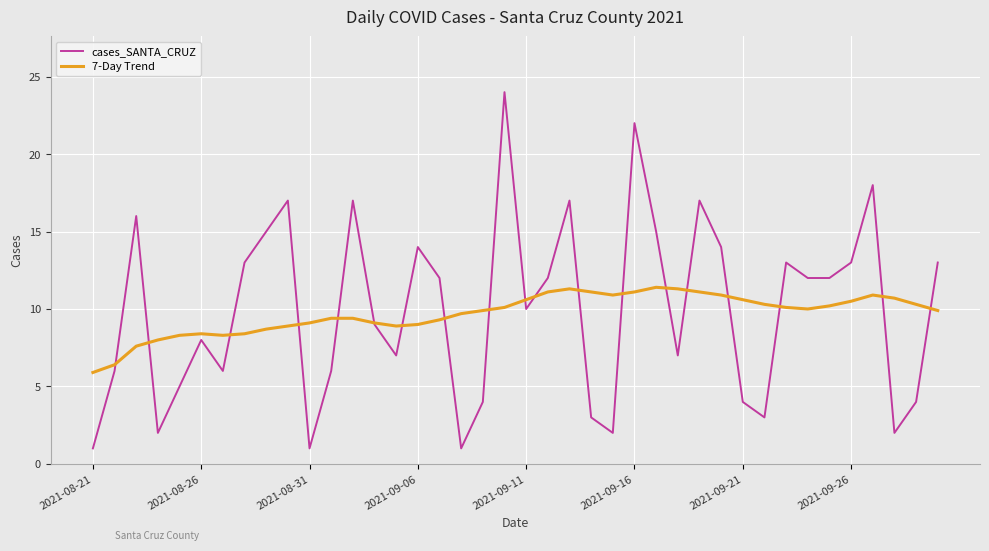

What is the minimum value for 7-Day Trend?

5.9